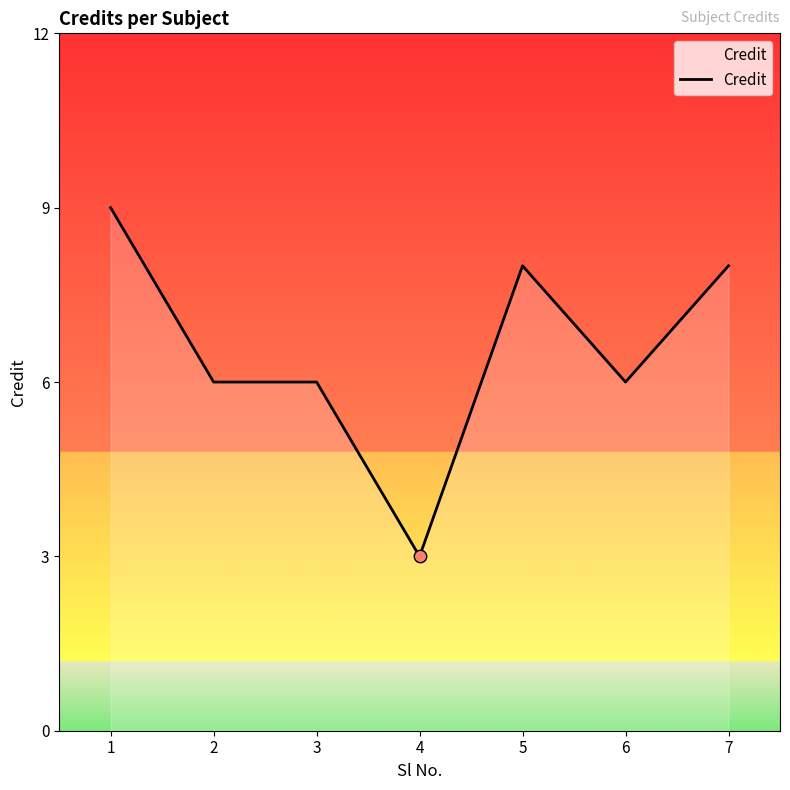

What is the change in value from 5 to 6?

-2